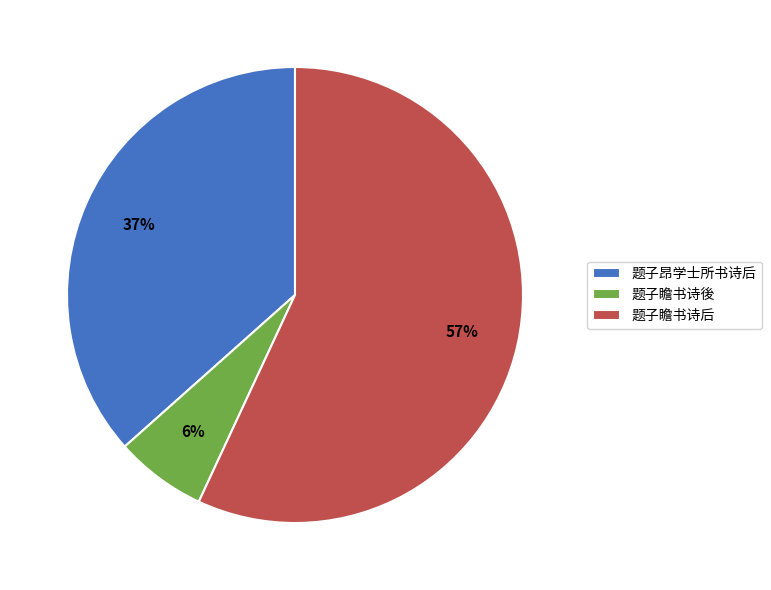

Is there a majority slice in this chart?

Yes